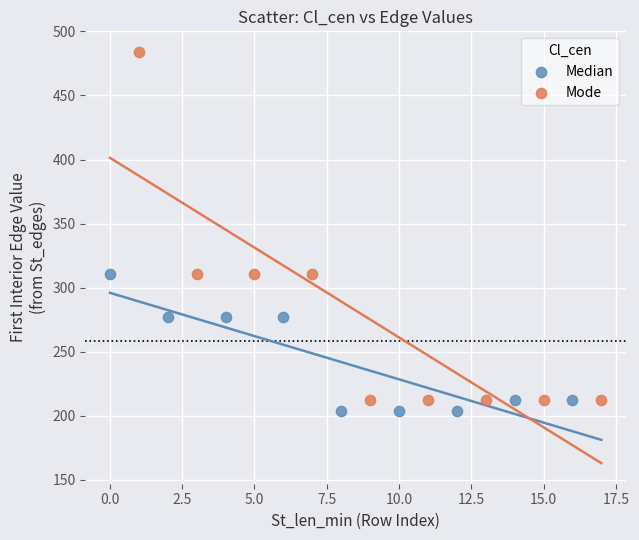

Which series has the largest Y range (max minus min)?

Mode